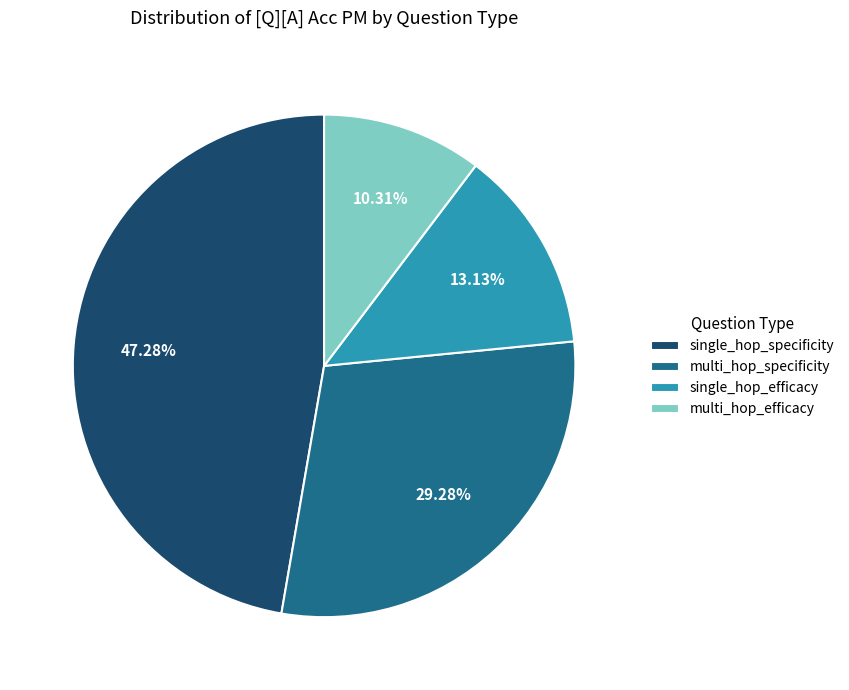

True or false: multi_hop_efficacy accounts for 10% of the total.

True